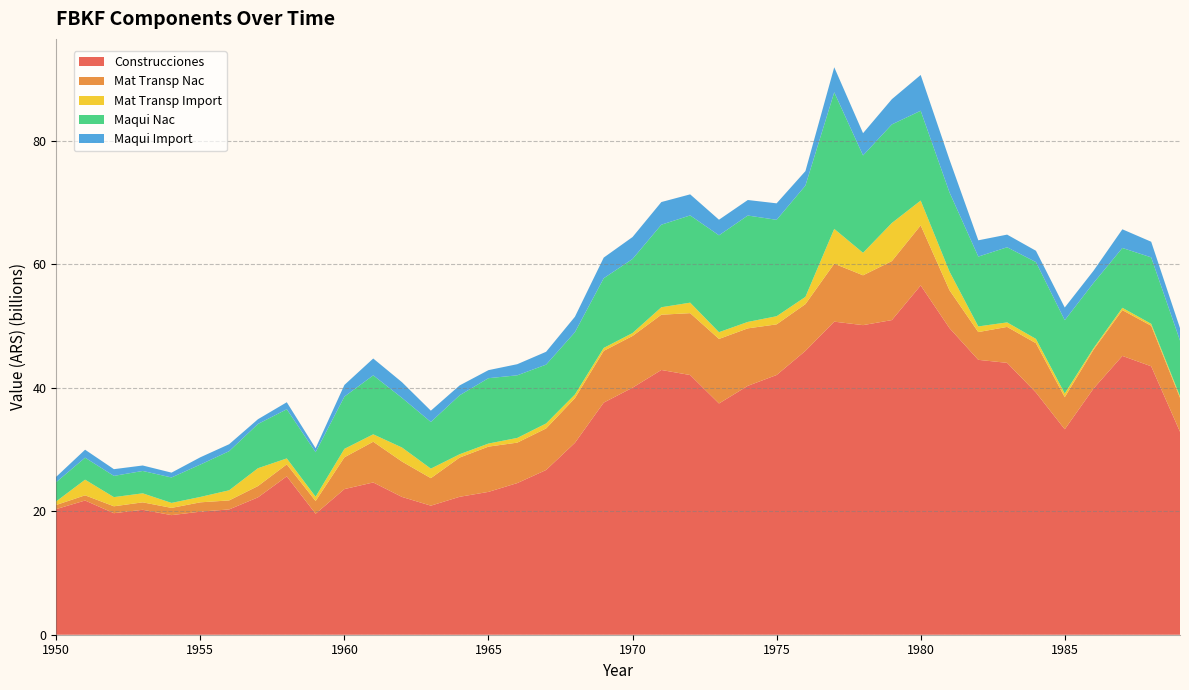

Reading right to left, transcribe all the data shown in this chart.

Construcciones: 32878020288	43482759212	45164557361	39886393317	33277821671	39238408992	44040061325	44527869811	49663643088	56584697303	50969743921	50149271893	50711382336	45978921336	42070708630	40315652250	37459237260	42066228405	42884787856	40018129007	37601577946	31084638573	26684685396	24564918627	23138012760	22342653204	20905934123	22317304728	24664951203	23590349980	19600367624	25655101237	22249994812	20298654544	19934884939	19372130307	20237375978	19685428171	21739314091	20353627362
Mat Transp Nac: 5504369659	6570889073	7418380763	6294867271	5199103690	7985540510	5820549188	4497646939	6144398841	9725484193	9553874397	8071377896	9394809138	7573754600	8203471321	9309737595	10454662924	10023738346	8954558164	8377407294	8381480302	7231841367	6730998855	6552092383	7331922570	6356063469	4454742542	5728536739	6597934038	5146434870	2057574702	1943224825	1831509817	1457046384	1511471158	1173451578	1207890913	1119084065	842740200	668586865
Mat Transp Import: 249464141	312911427	374009198	236706970	603575900	699563333	731479559	915073916	3017770217	4018370191	6174507603	3643886898	5632726874	1175037301	1318906534	1043504216	1095693228	1700286814	1207966663	473695491	473925797	598868366	806204034	762117986	497531642	537263547	1546496350	2277023934	1201389859	1373030719	695786000	960578873	2890109441	1640862771	872767937	805900196	1459988875	1484421674	2532757698	584400198
Maqui Nac: 9015960036	10762880575	9692724652	10571865772	11867135772	12440520871	12169312641	11313699043	12827196409	14547205065	15963385713	15776079480	22126688980	18025984818	15616236250	17235599450	15688577668	14131148342	13371582975	11998406323	11288728676	10083806639	9530755677	10143170762	10589205964	9555074946	7557503501	8037864945	9554421631	8459576706	7209835726	7963324675	7165113665	6334293972	5242797875	4121320340	3621895632	3440750327	3562534310	3119383475
Maqui Import: 2017204581	2530248876	3024294646	1978062338	2056621231	1831843955	2052192607	2635908907	5307987989	5797136195	4089154511	3603533154	4056018982	2348654673	2669755180	2514785682	2528147892	3413207890	3670000377	3554081676	3343866064	2505657856	2080169301	1801518448	1303719394	1597988056	1828187185	2537411822	2725139130	1889509013	643027118	1135540214	772526459	1129545866	1182263384	783079947	886926720	1088415946	1292775007	863112352